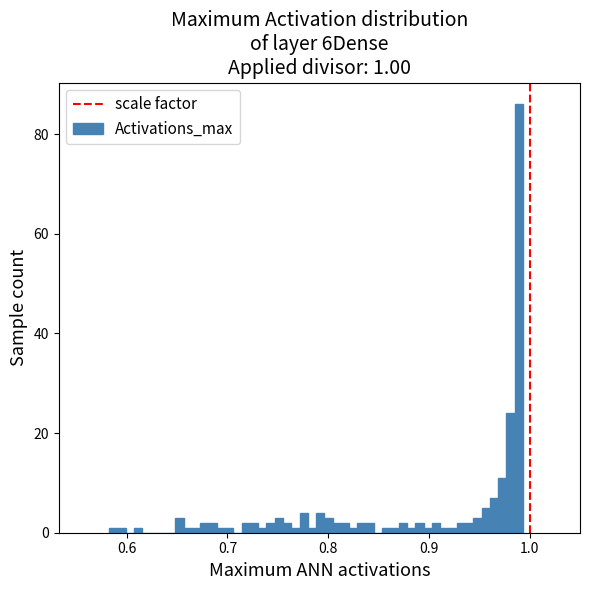

Read against the x-axis, roughly where is the centre of the tallest bar?

0.99